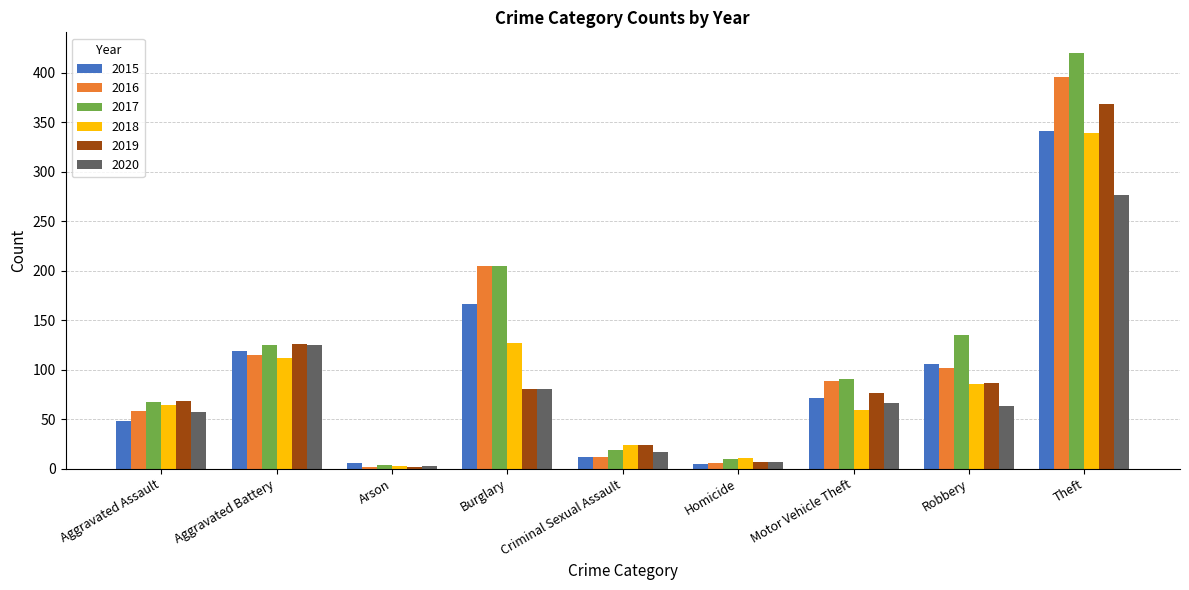

What is the label of the 6th bar from the right?

Burglary